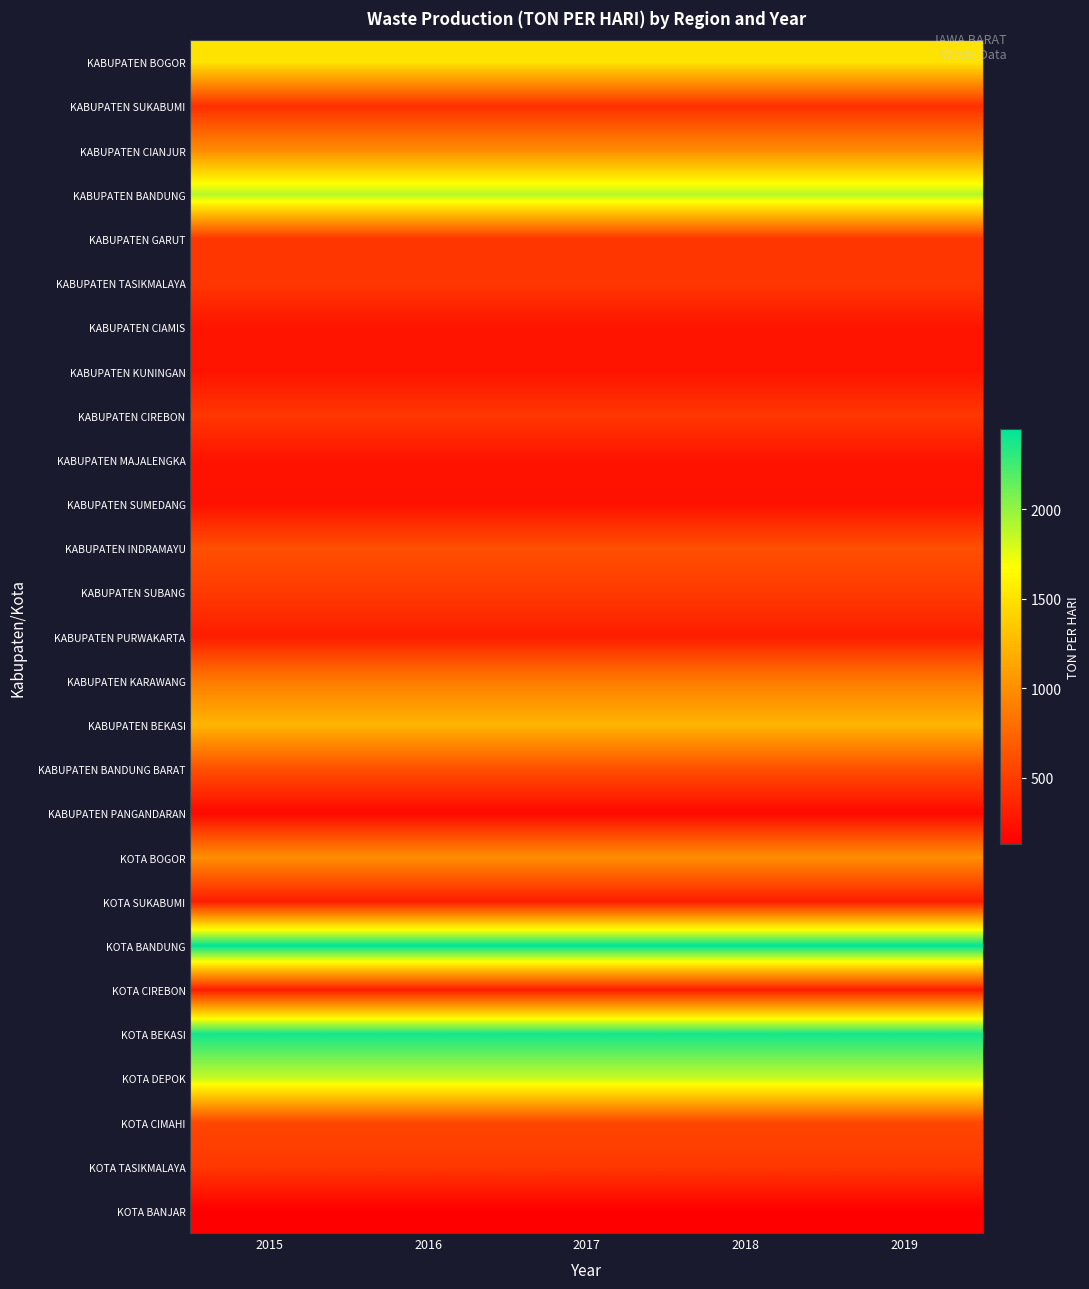

Which has a higher value, 2016 or 2018?

2016